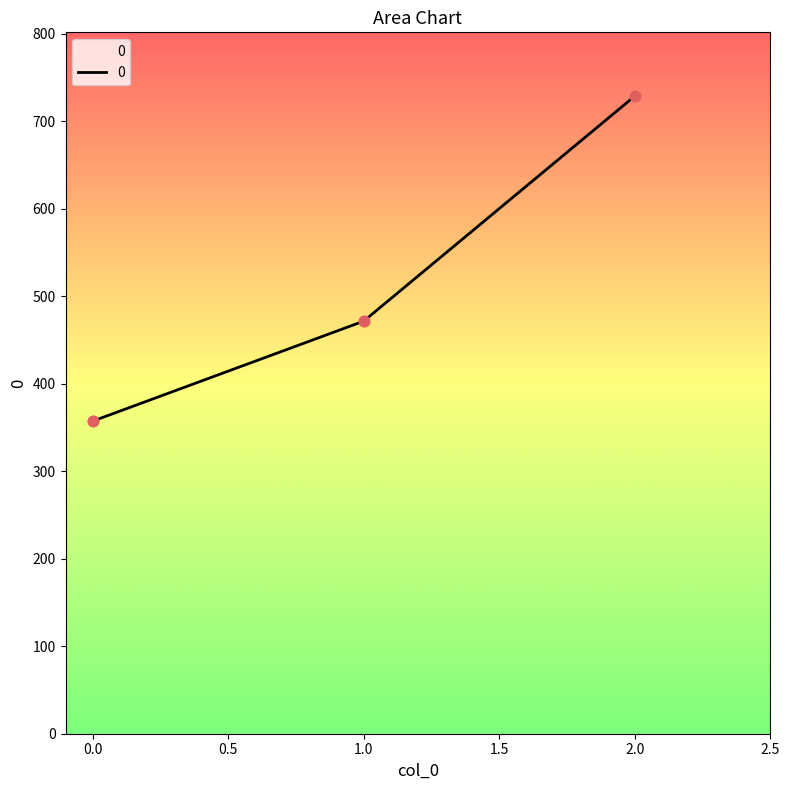

What is the change in value from 0.0 to 1.0?

+114.3